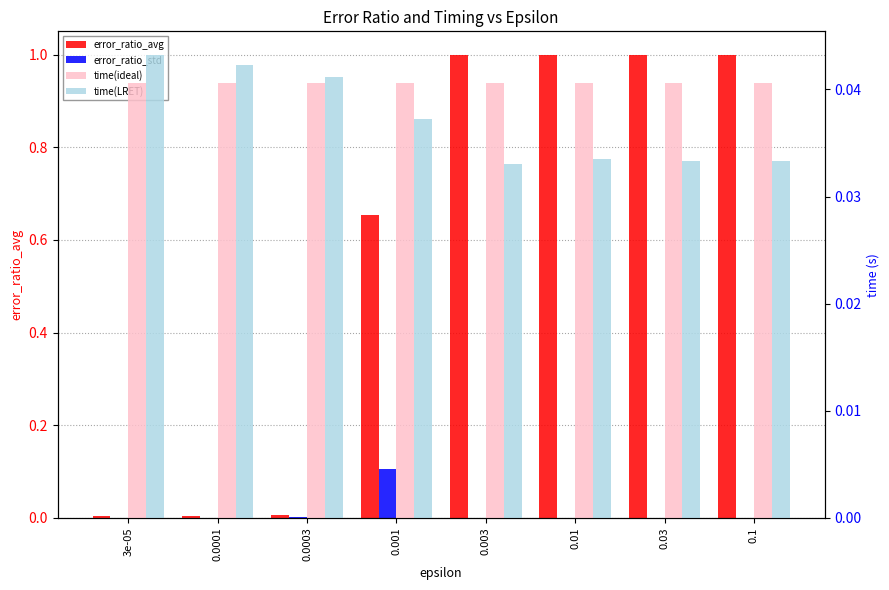

Is the value of time(LRET) at 0.01 greater than the value of error_ratio_avg at 3e-05?

Yes